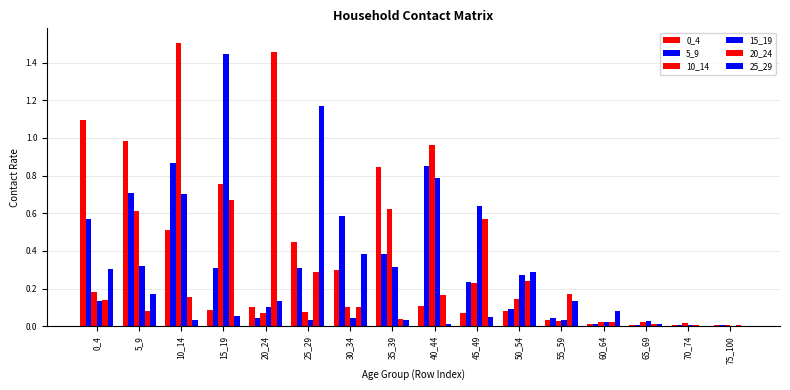

What is the approximate value of 10_14 at 45_49?

0.2